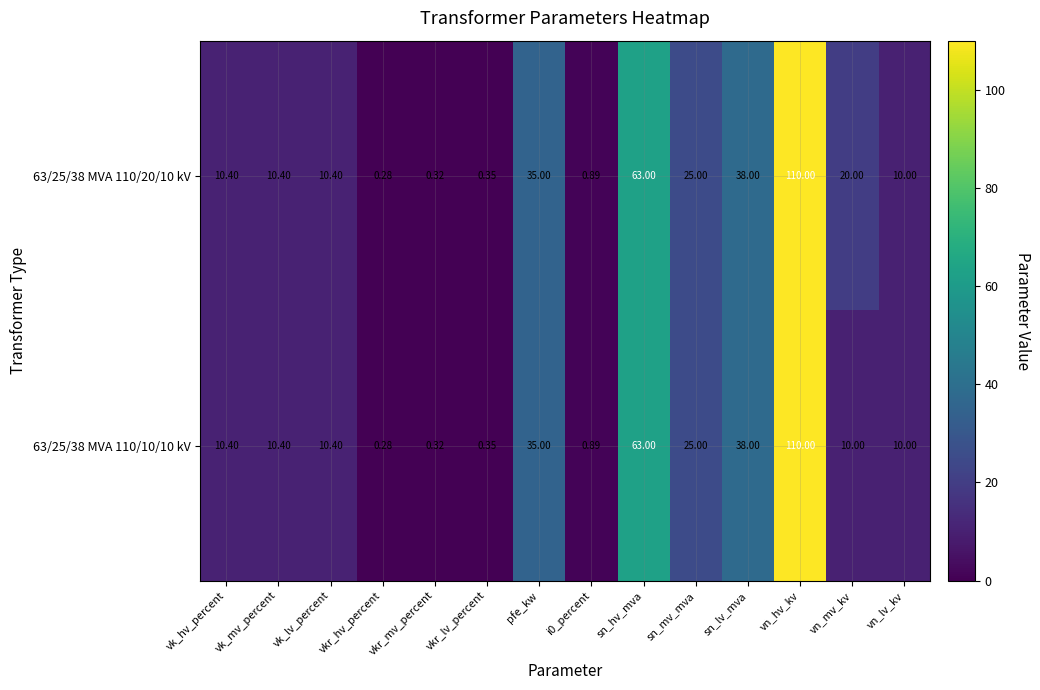

Where is 63/25/38 MVA 110/10/10 kV nearest to the value 55?

sn_hv_mva